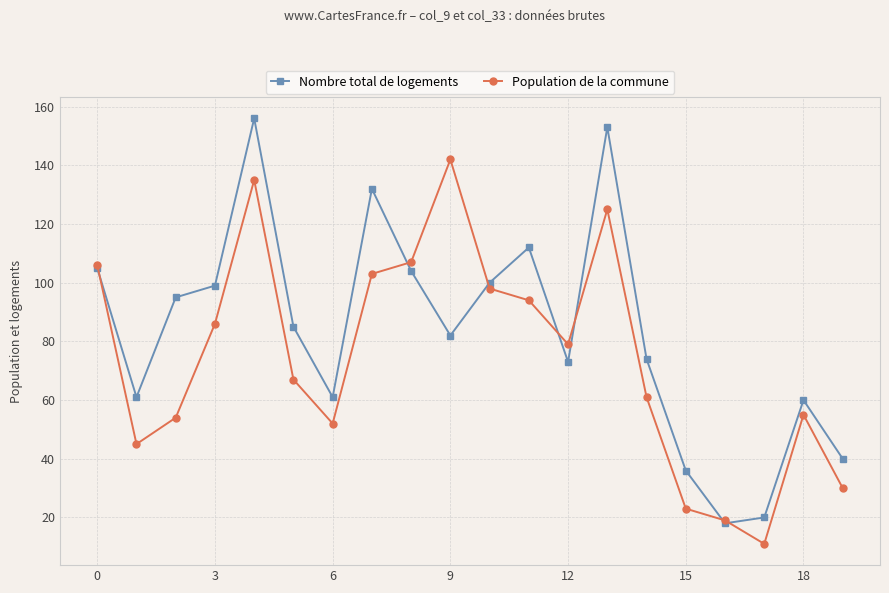

Which series has the largest range (max minus min)?

Nombre total de logements